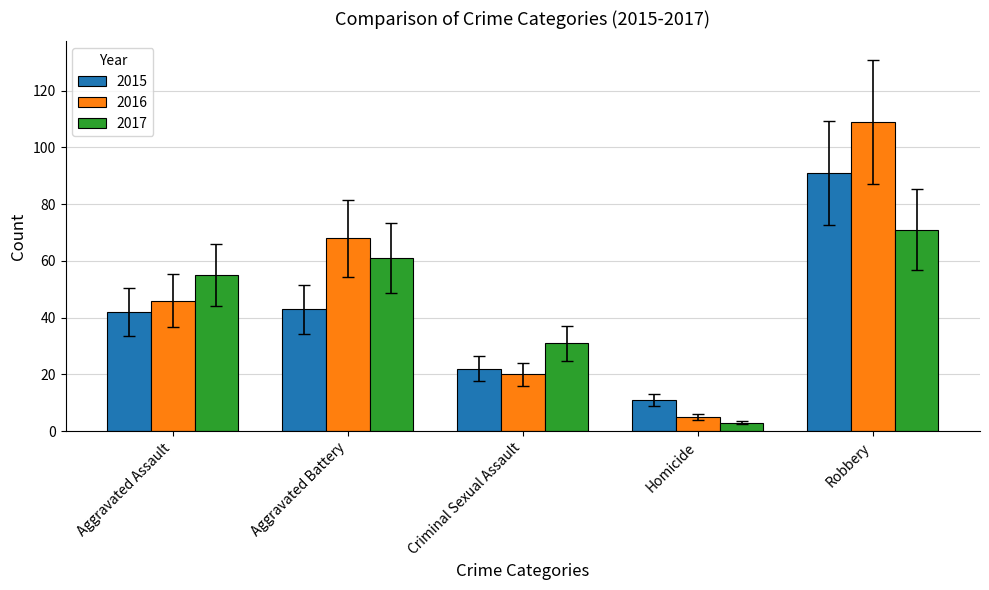

What is the difference between the highest and lowest values at Robbery?

38